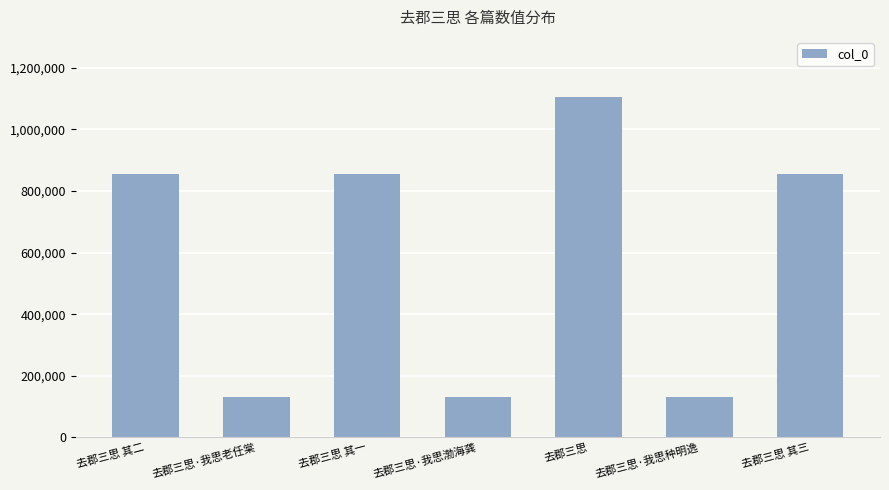

True or false: the data shows 129764 at 去郡三思·我思老任棠.

True